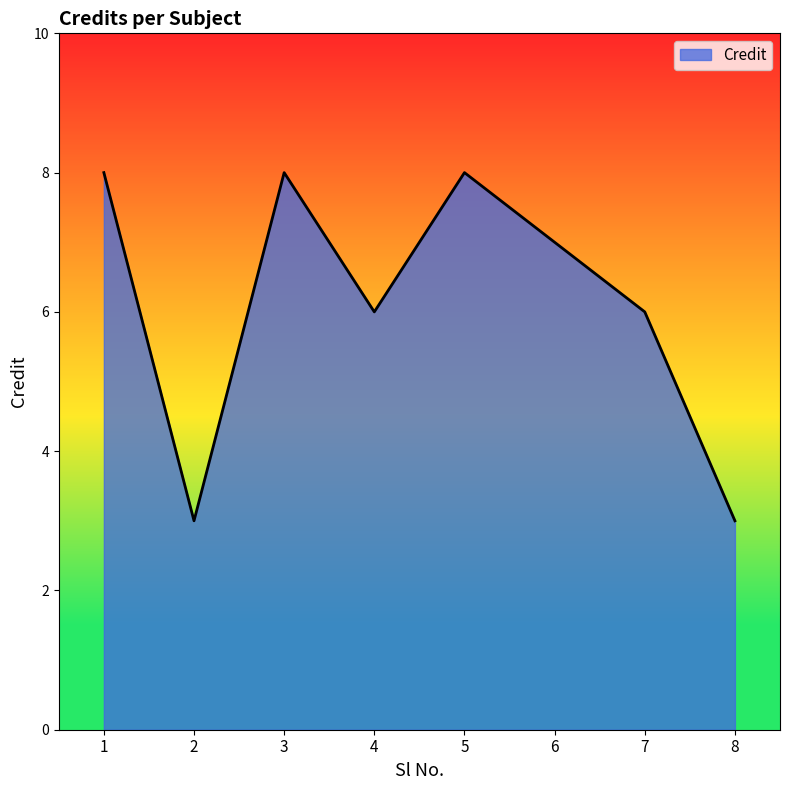

What is the sum of the values at 6 and 1?

15